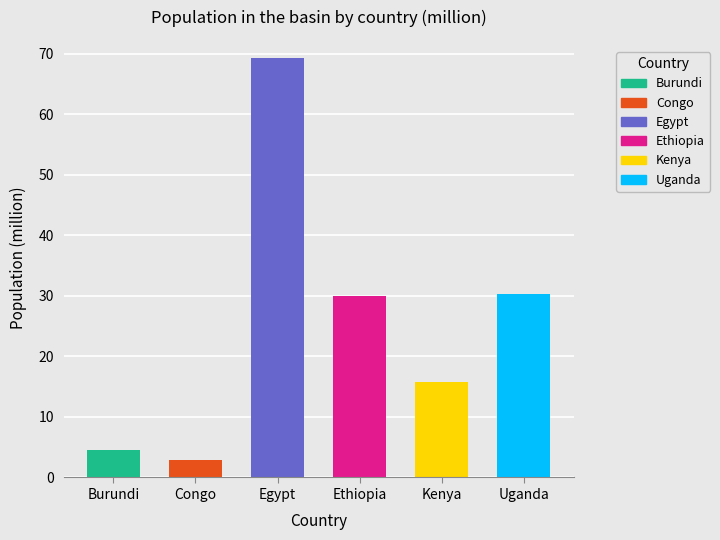

Which series changed the most between Burundi and Uganda?

Egypt